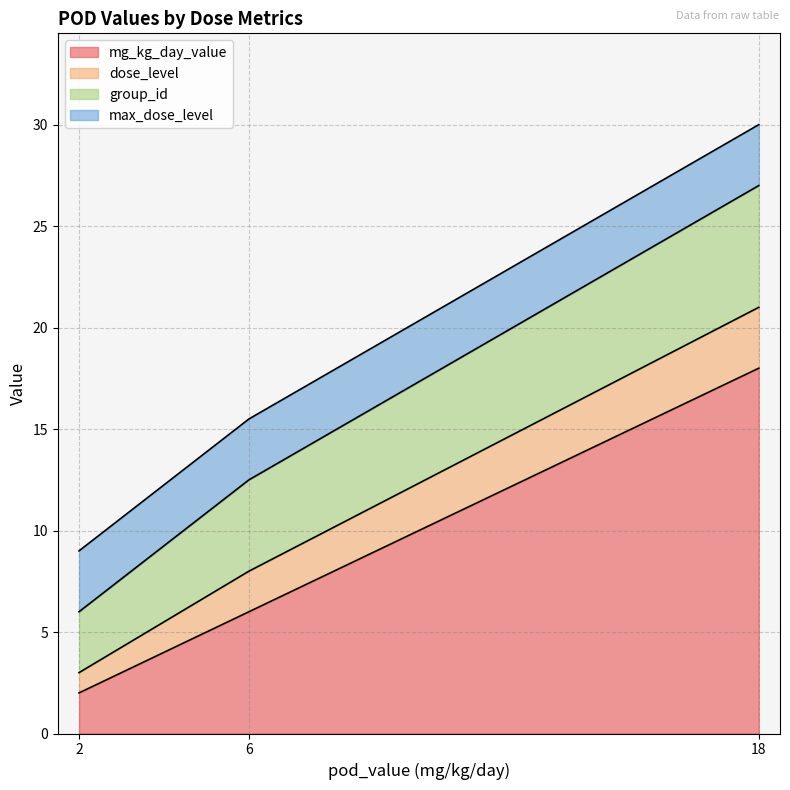

At which category does group_id reach its first local valley?

2